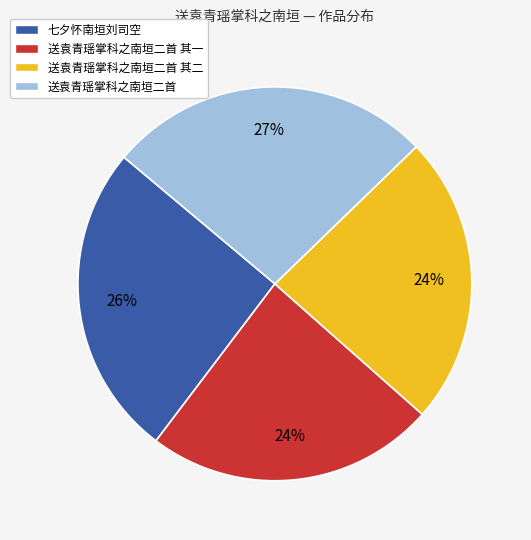

Which category has the biggest portion of the pie?

送袁青瑶掌科之南垣二首